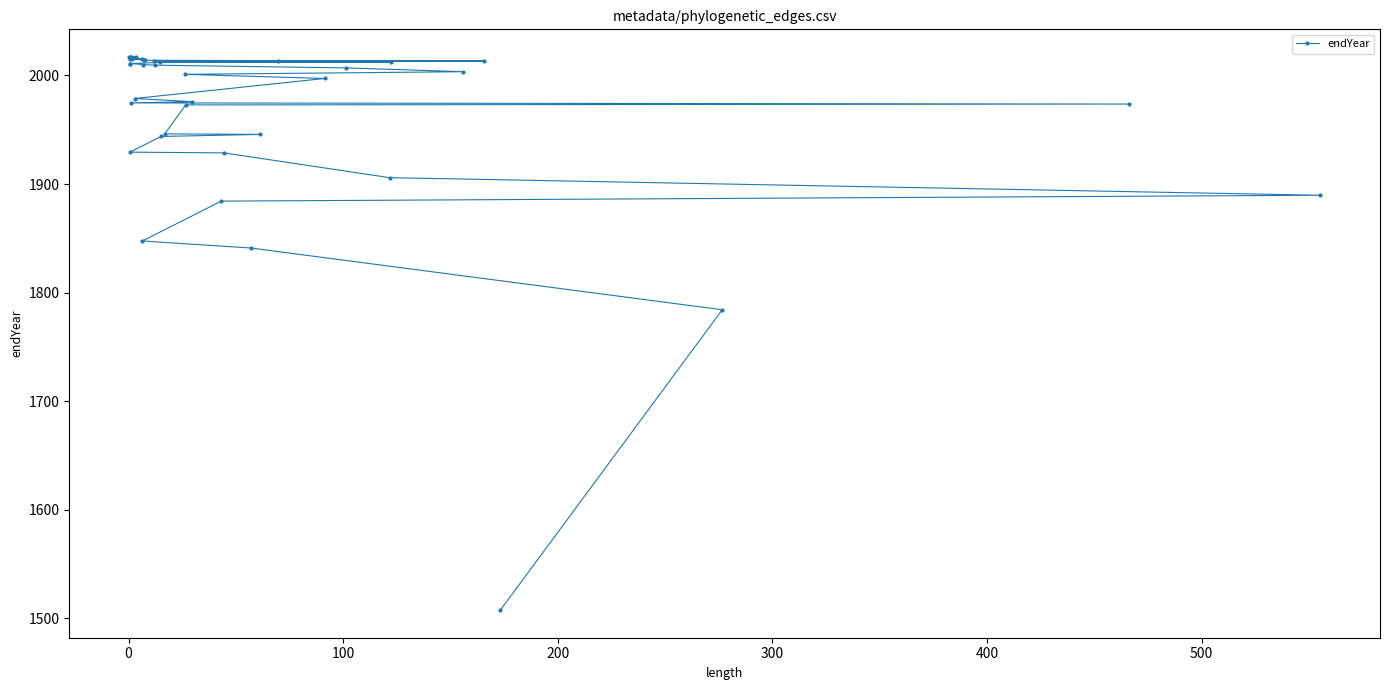

Count the number of values greater than 2006.

20